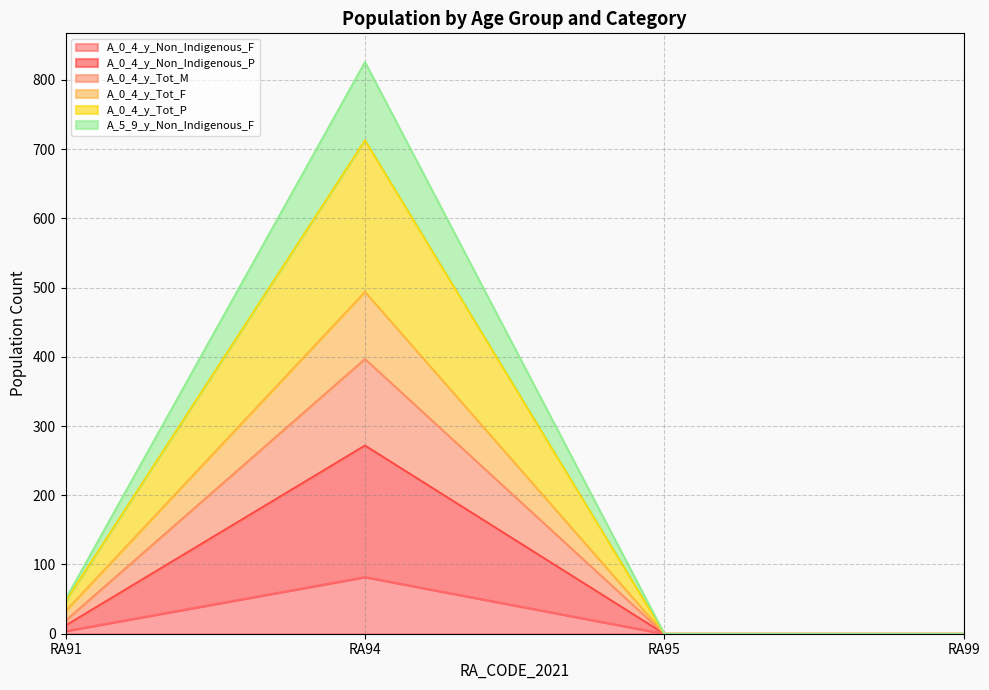

How many values in A_0_4_y_Non_Indigenous_P are above zero?

2